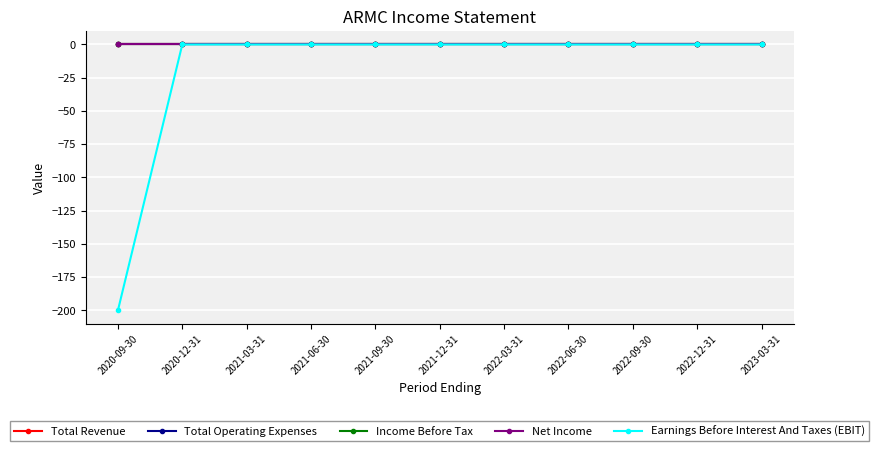

Between 2021-03-31 and 2022-06-30, which is larger?

2021-03-31